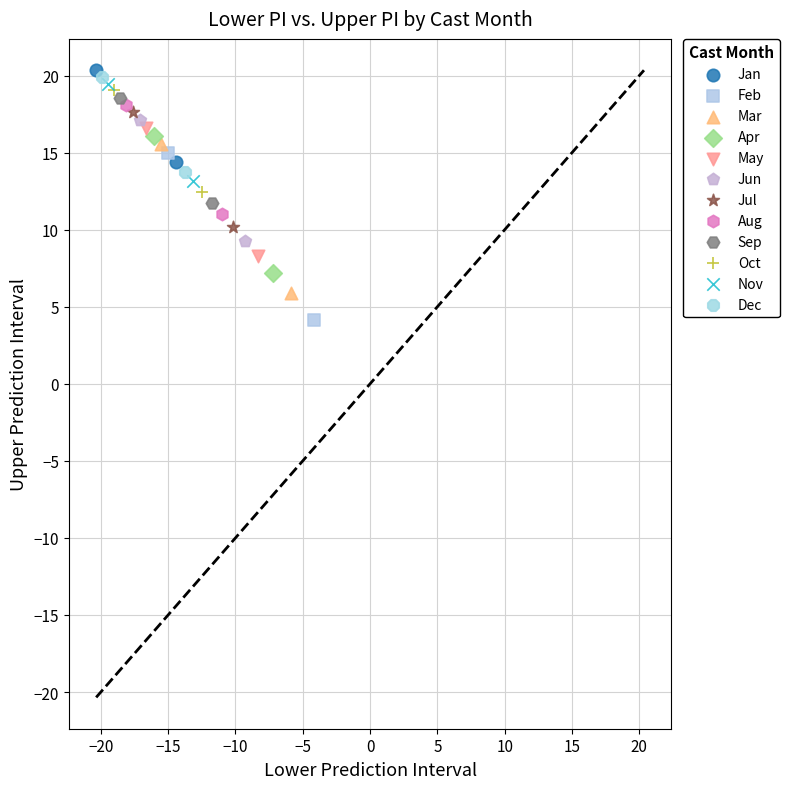

Which series has the widest spread of Y values?

Feb